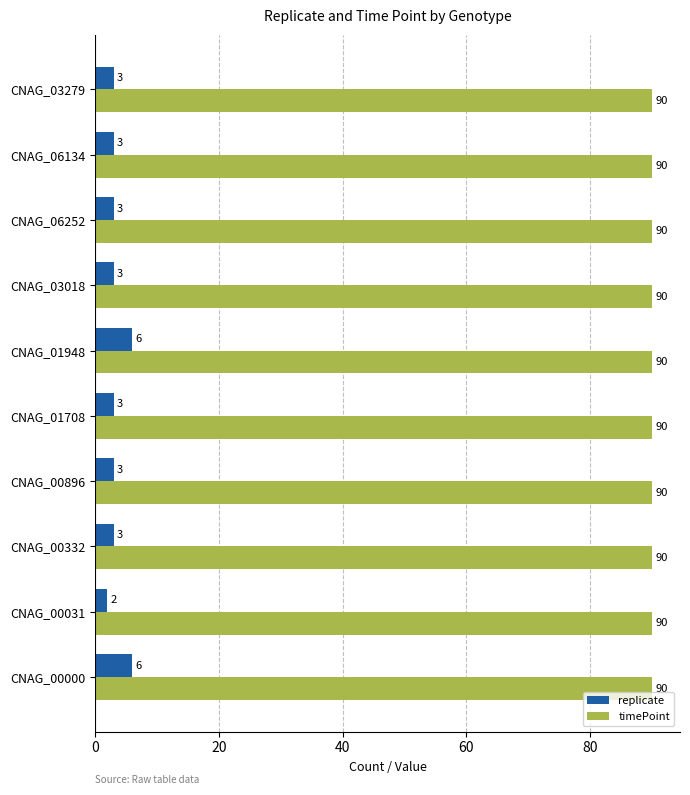

True or false: timePoint has a value of 40 at CNAG_00332.

False